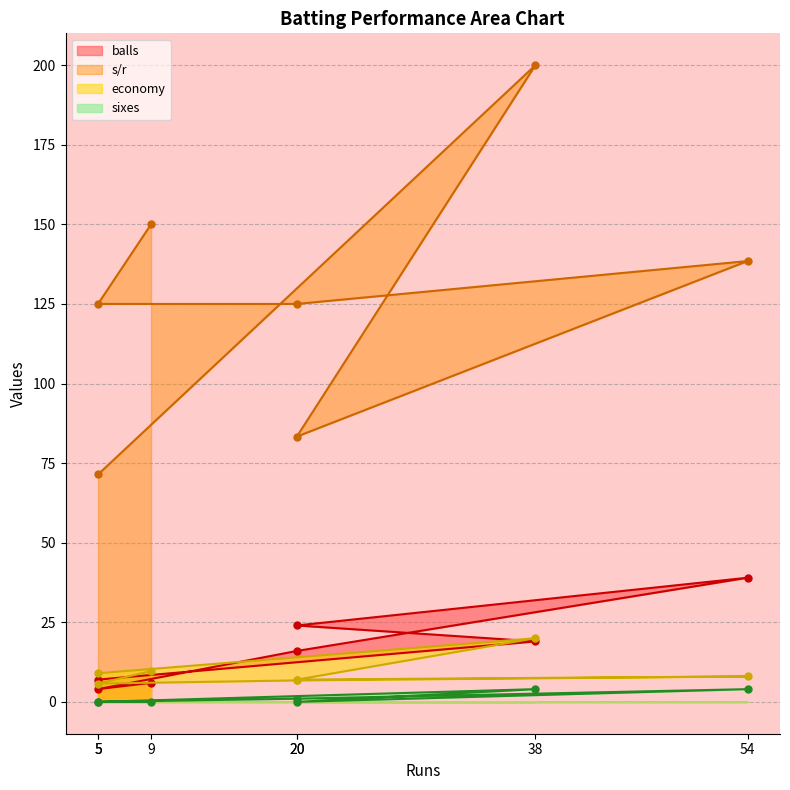

Does the chart display data point markers on the line(s)?

Yes